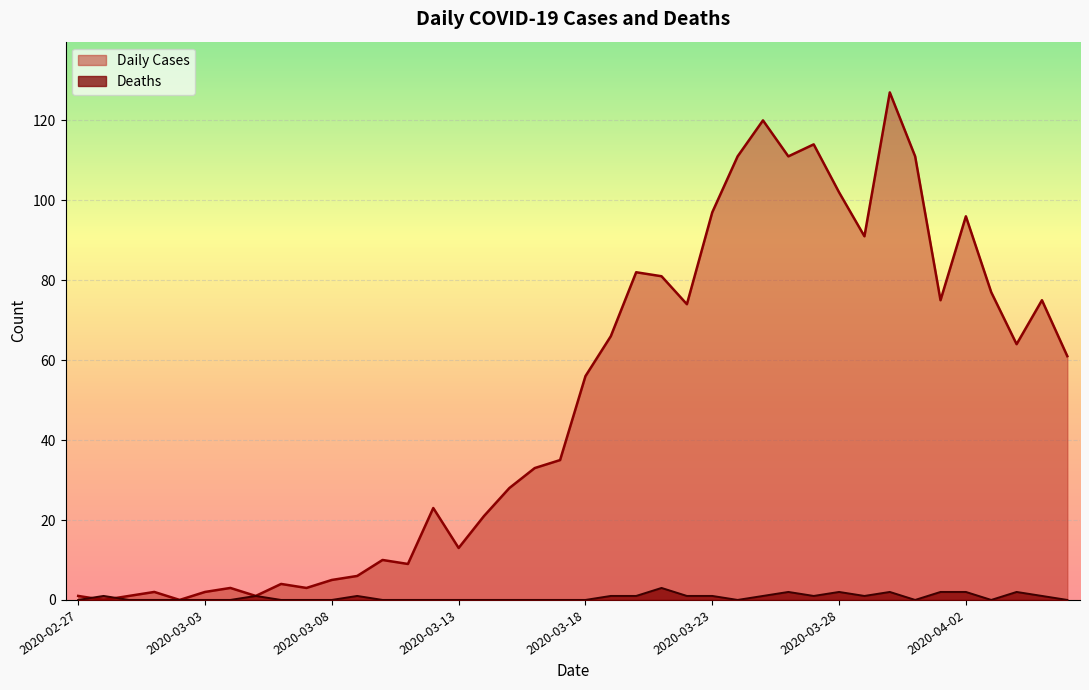

At which category is the sum across all series the highest?

2020-03-30